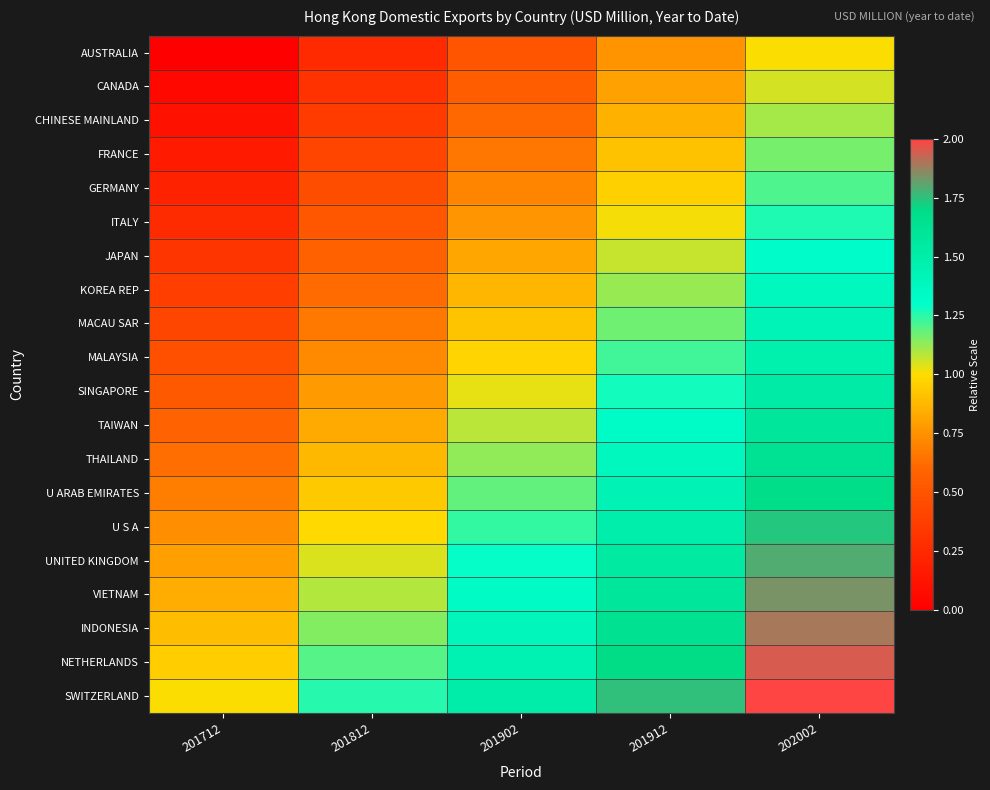

Which series has the largest total across all categories?

SWITZERLAND